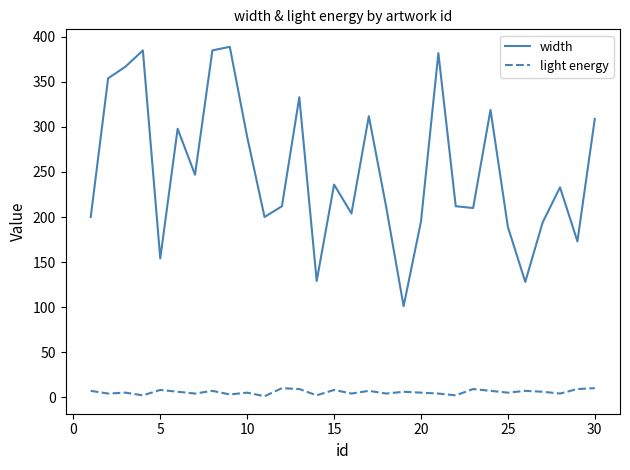

What is the maximum value for width?

389